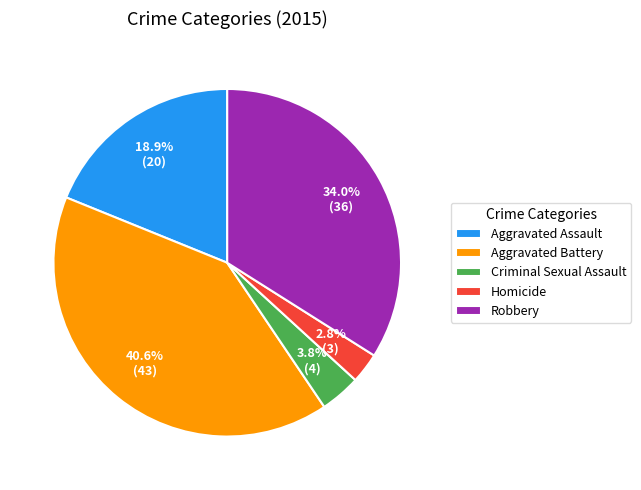

To the nearest percent, what portion does Criminal Sexual Assault represent?

4%